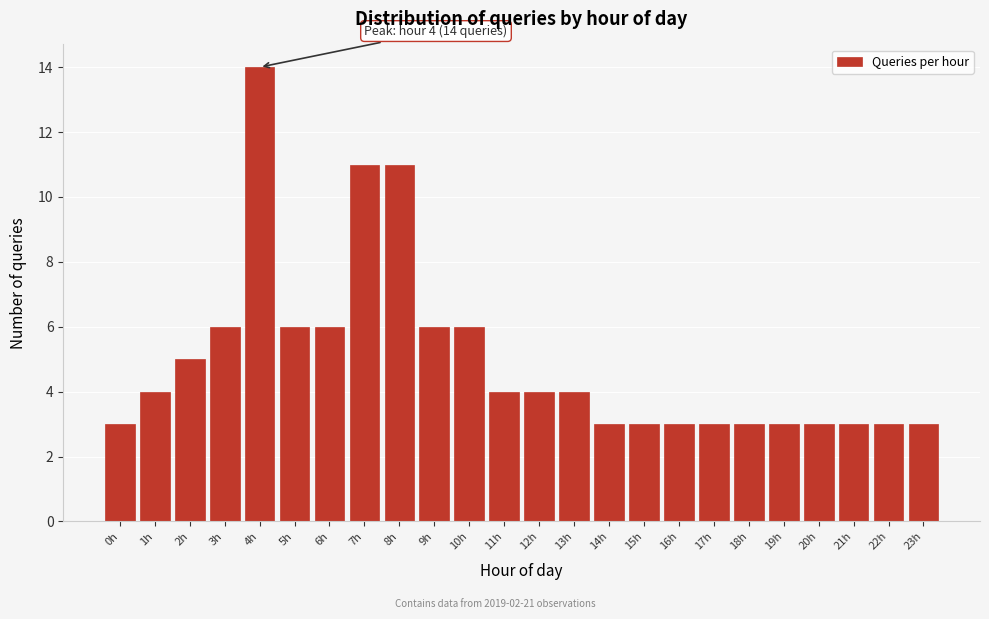

Reading left to right, extract all data points from this chart.

0h=3	1h=4	2h=5	3h=6	4h=14	5h=6	6h=6	7h=11	8h=11	9h=6	10h=6	11h=4	12h=4	13h=4	14h=3	15h=3	16h=3	17h=3	18h=3	19h=3	20h=3	21h=3	22h=3	23h=3